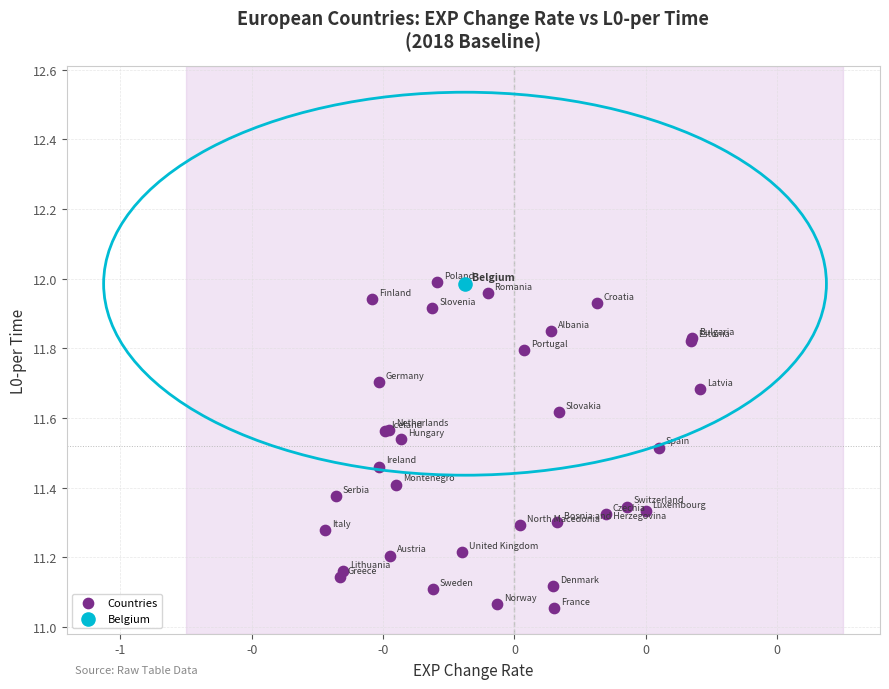

What are all the series names shown in the legend?

Countries, Belgium